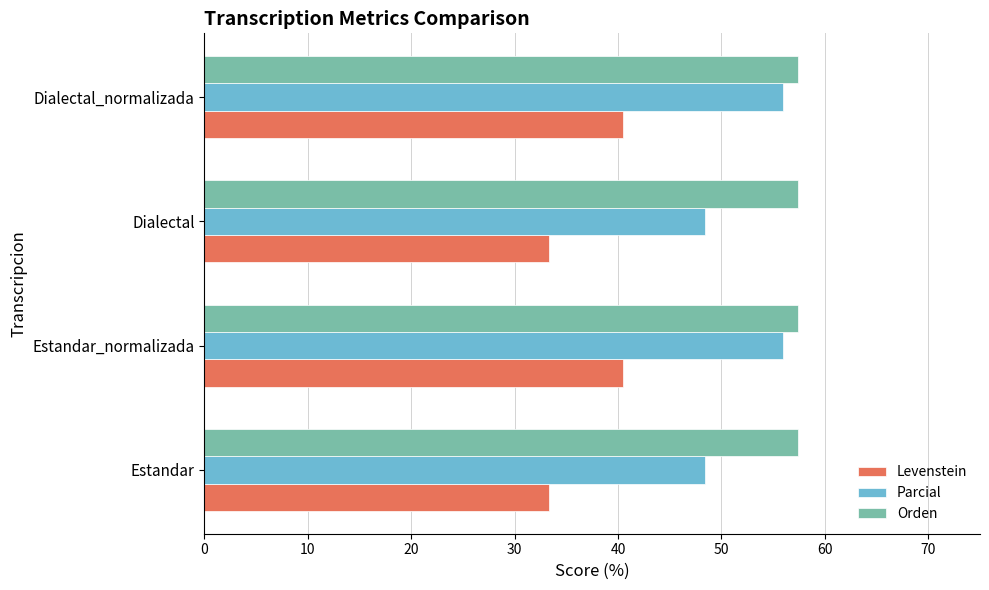

What is the difference between the maximum and minimum values in the Levenstein series?

7.1